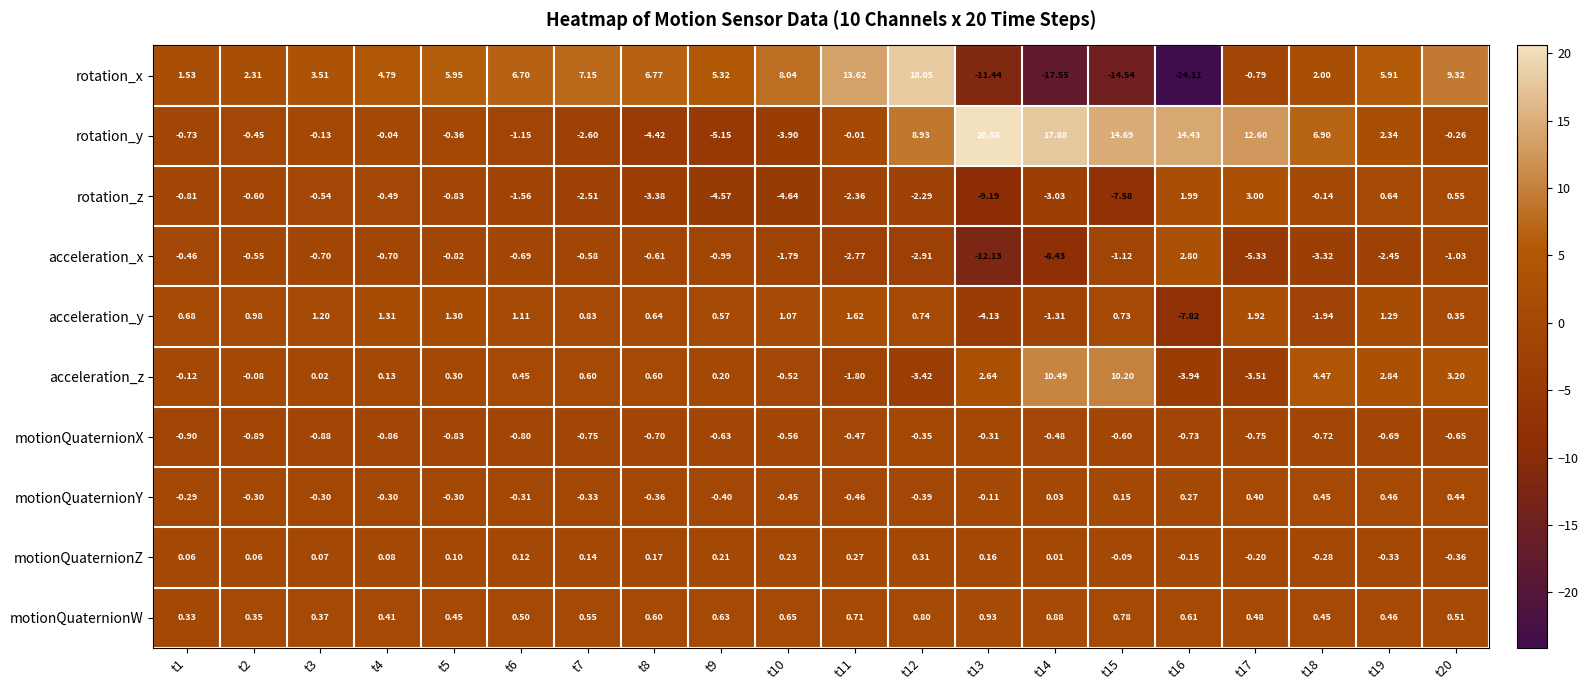

Count the number of categories in the chart.

20